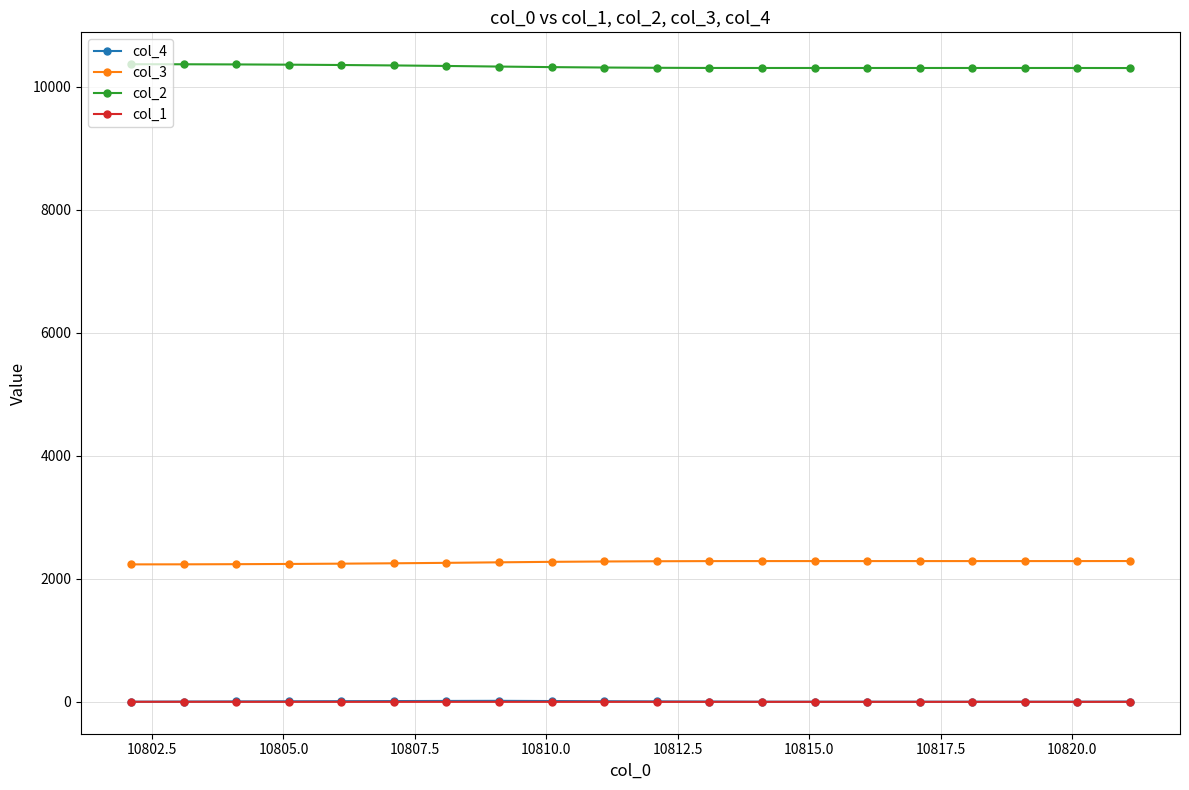

Does the chart have visible grid lines?

Yes